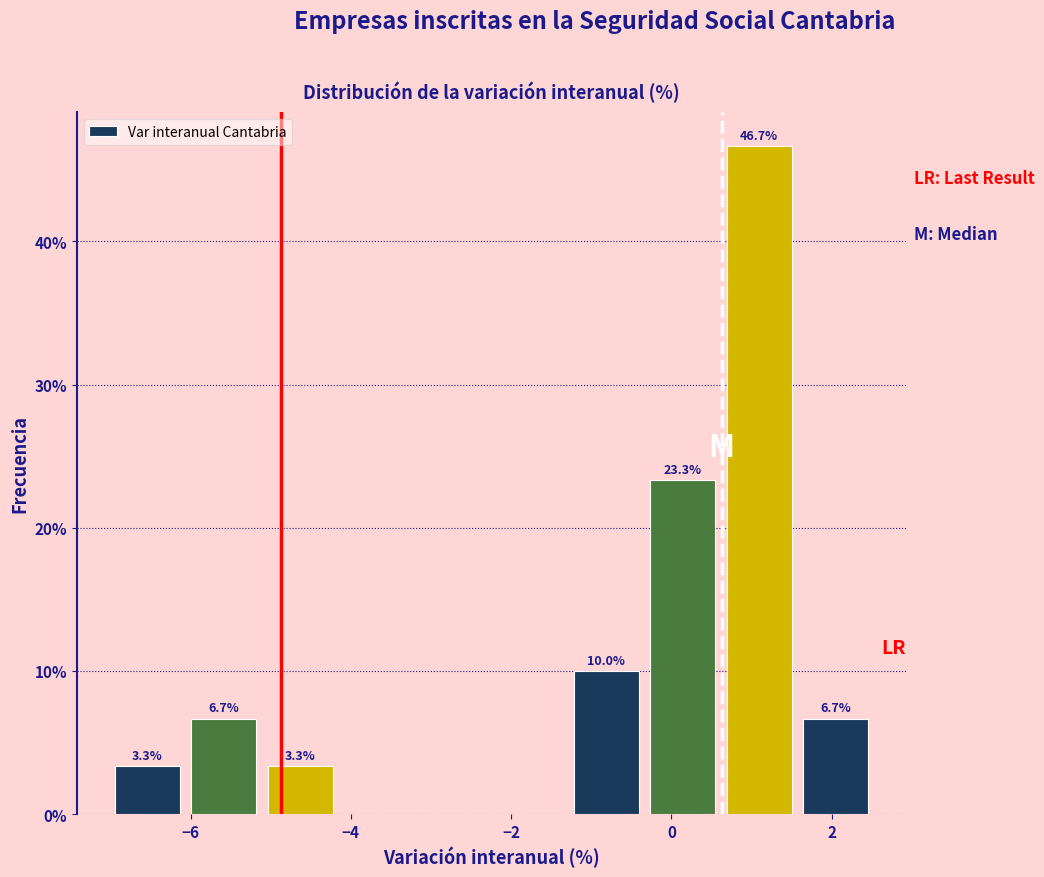

Which range on the x-axis has the tallest bar?

0.6 to 1.6